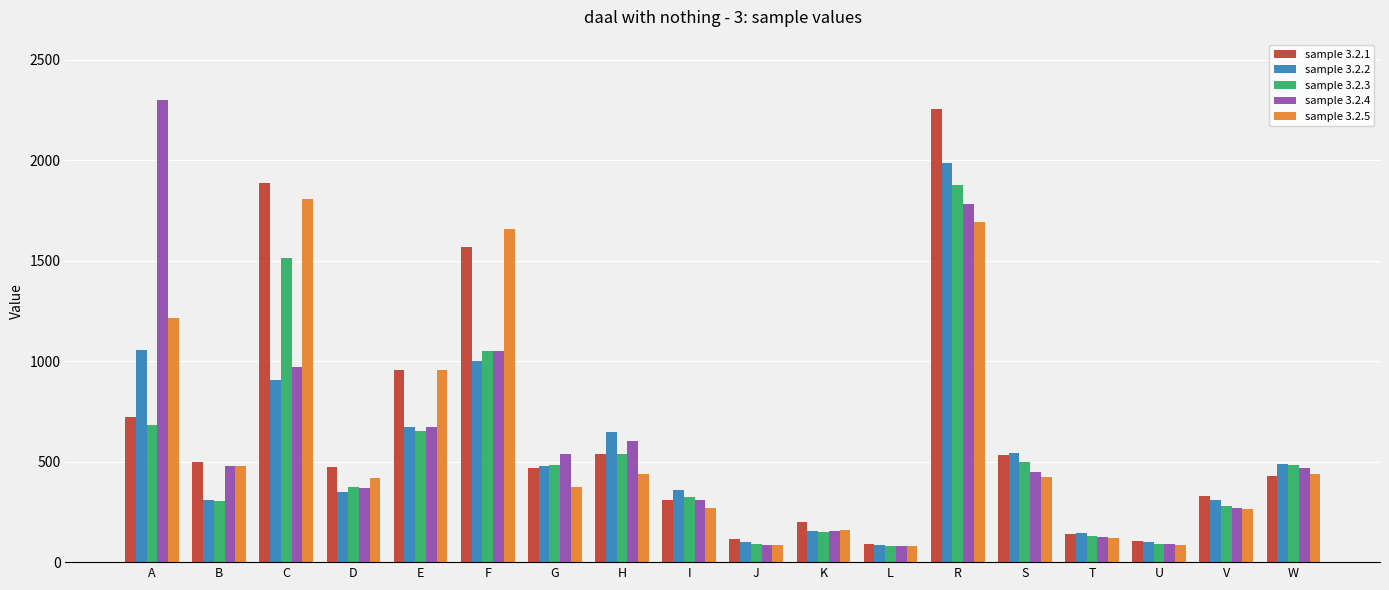

What is the value of the sample 3.2.5 bar at the 4th from the left?

418.0